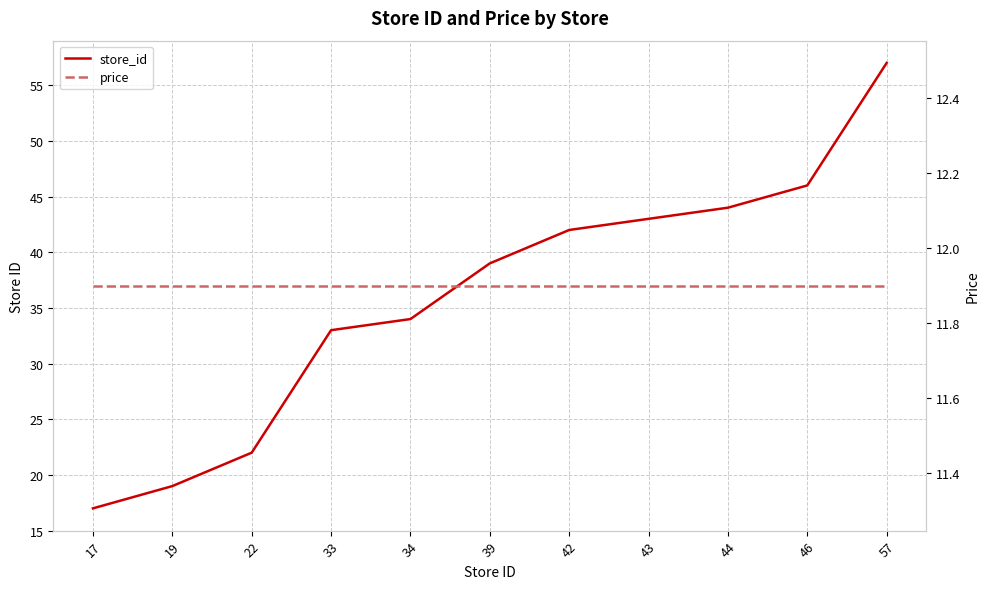

What is the spread (max minus min) of values at 22?

10.1